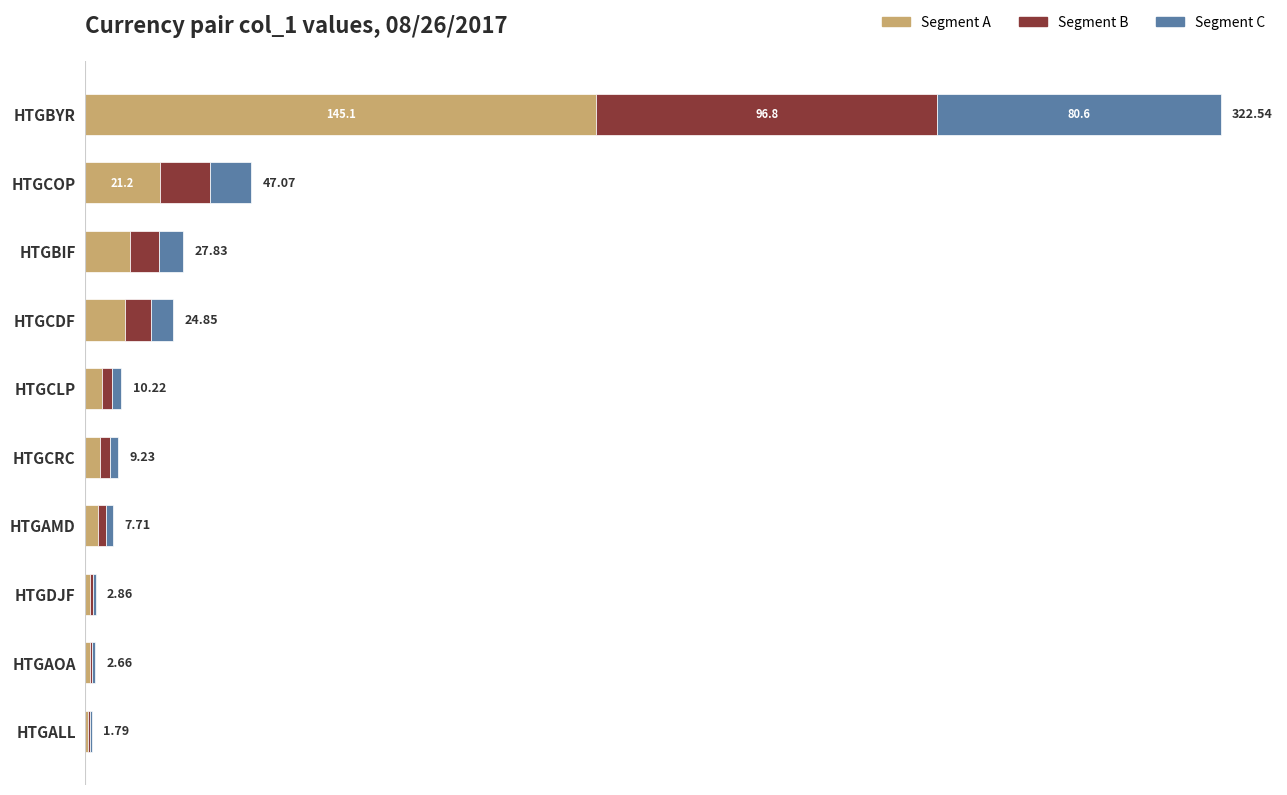

What are all the series names shown in the legend?

Segment A, Segment B, Segment C